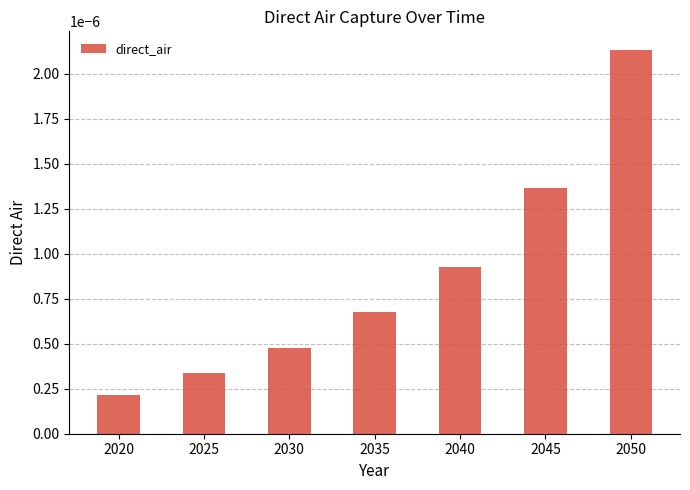

Which has a higher value, 2020 or 2035?

2035